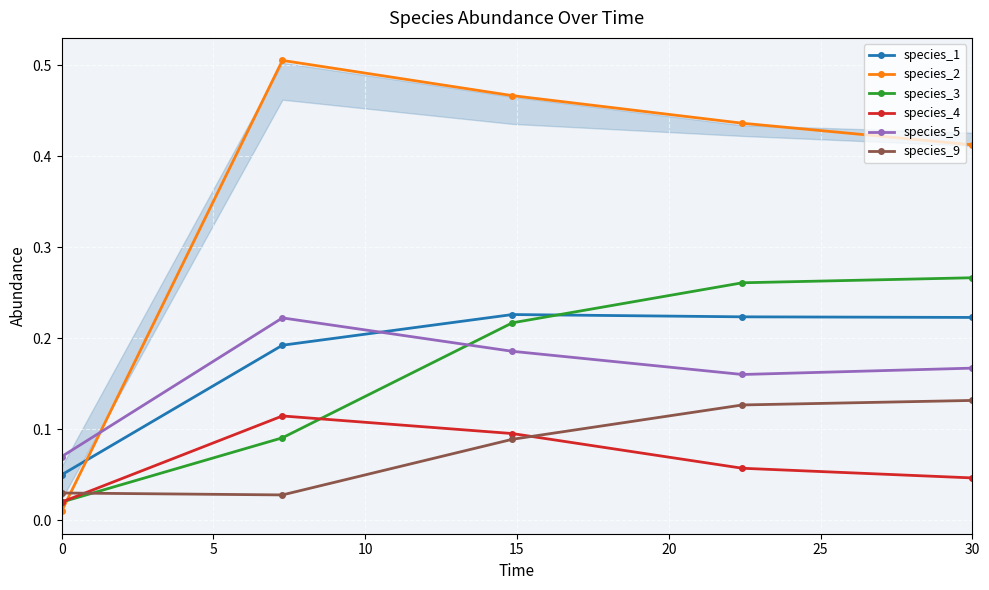

True or false: species_4 has more than 2 points higher than both neighbors.

False